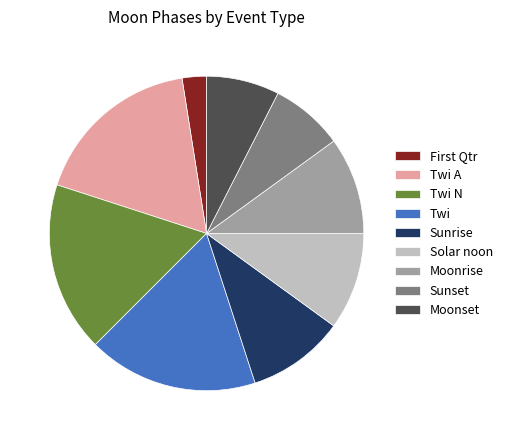

Approximately how many times larger is the value at Moonrise compared to Twi N?

0.6